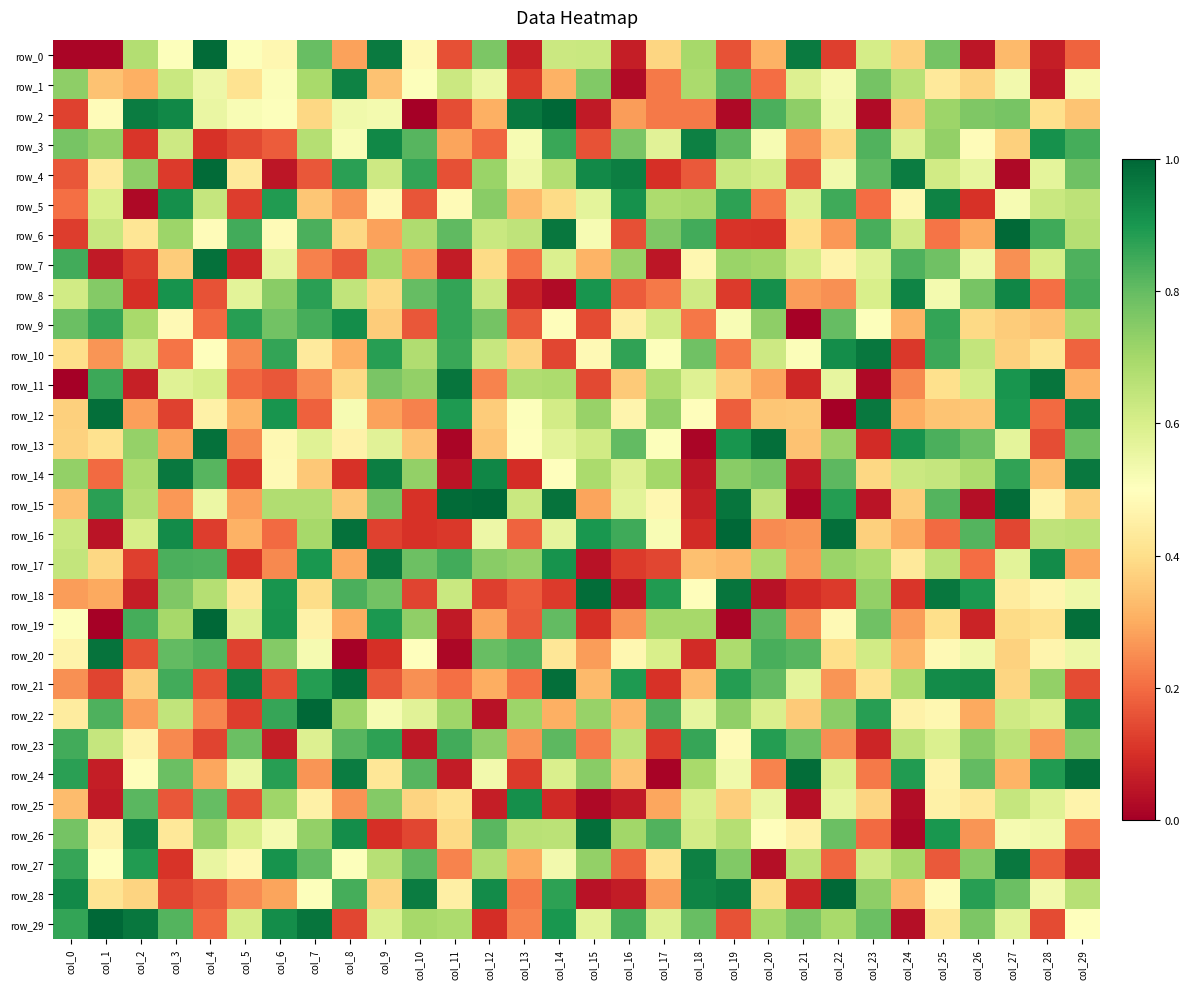

What is the difference between the maximum and minimum values in the row_14 series?

0.9